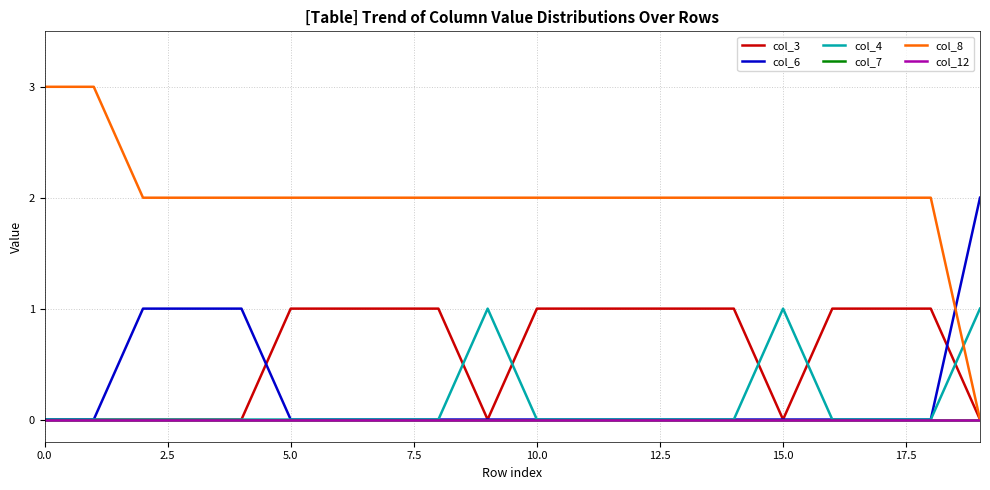

Is this an area chart (filled region under the line)?

No